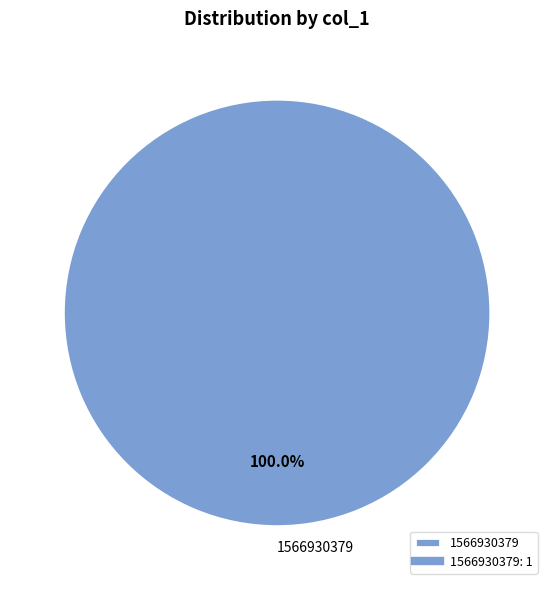

Rank the categories by value from lowest to highest.

1566930379